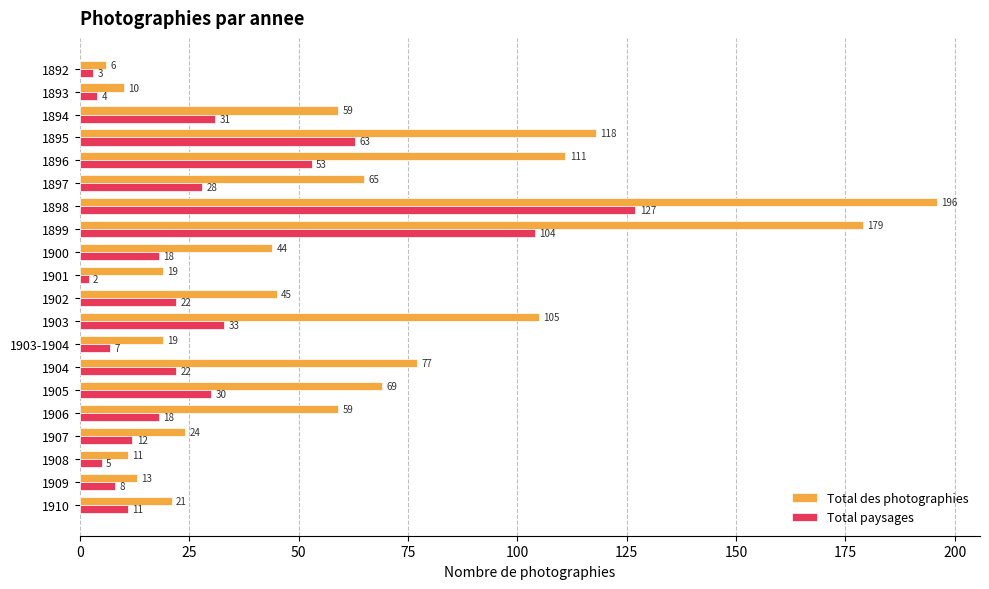

Rank the series by their maximum value, from highest to lowest.

Total des photographies, Total paysages